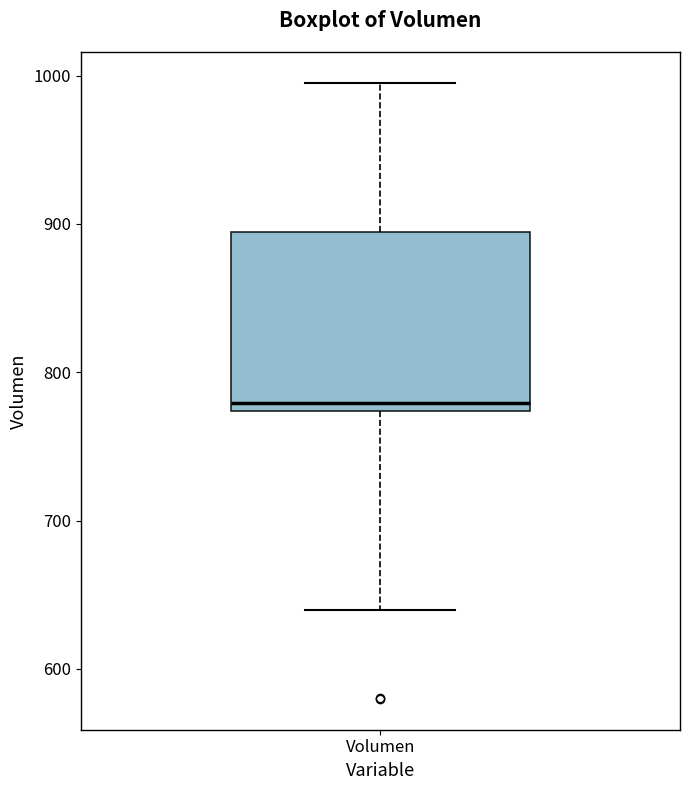

Where is the upper edge of the box for Volumen on the y-axis? The values are not printed on the chart, so give them approximately, as read against the axis.

890